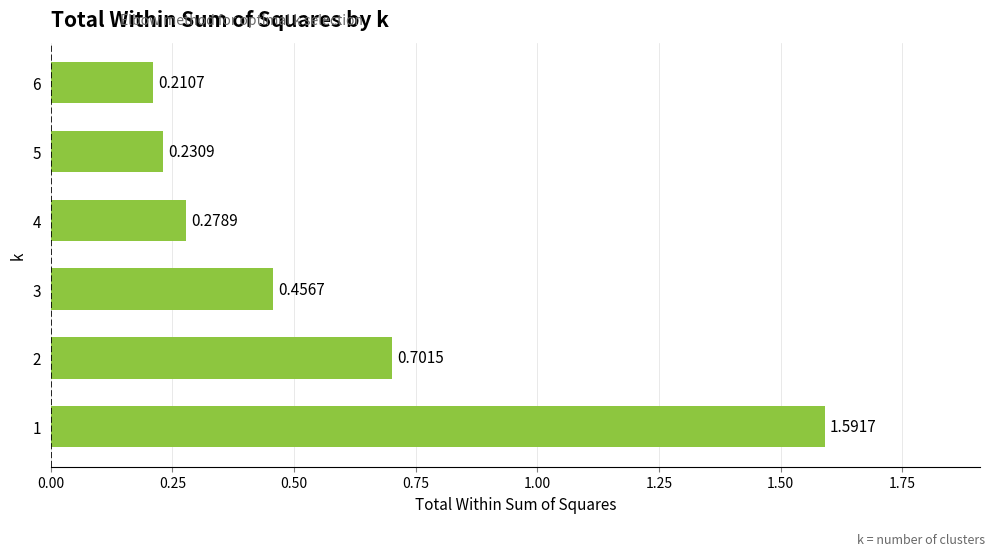

What is the change in value from 2 to 5?

-0.5